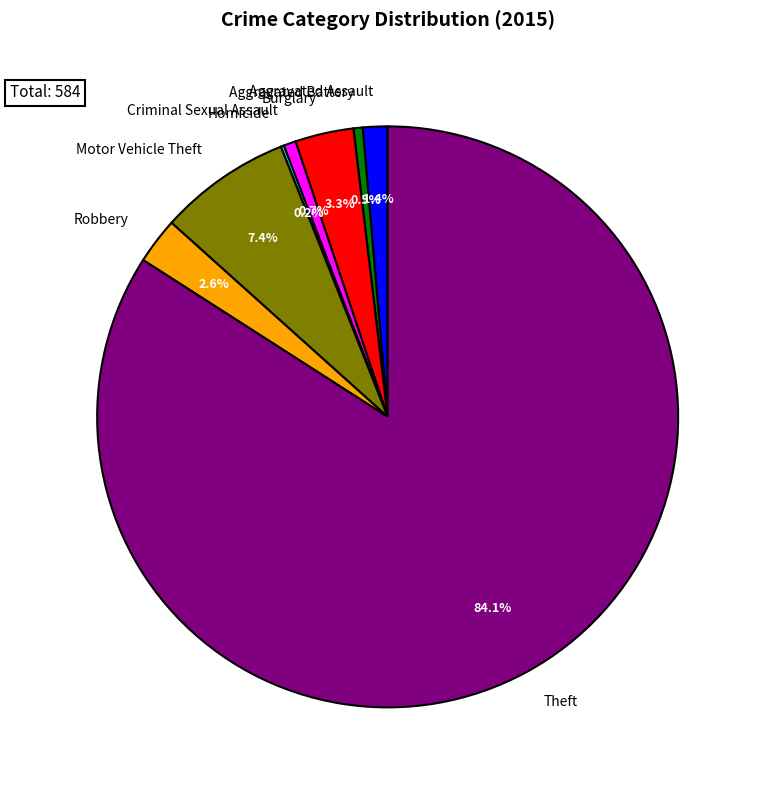

Combined, do Criminal Sexual Assault and Theft account for over 50%?

Yes